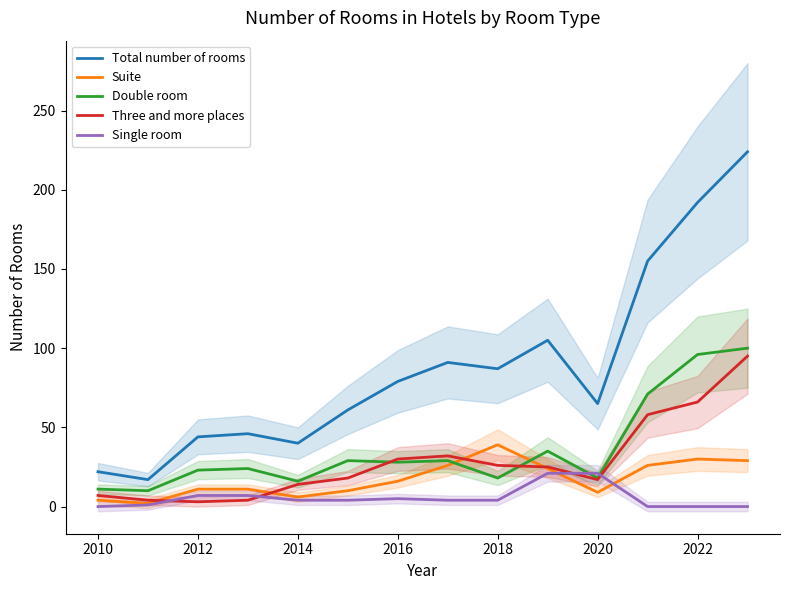

True or false: Total number of rooms and Suite intersect in this chart.

False